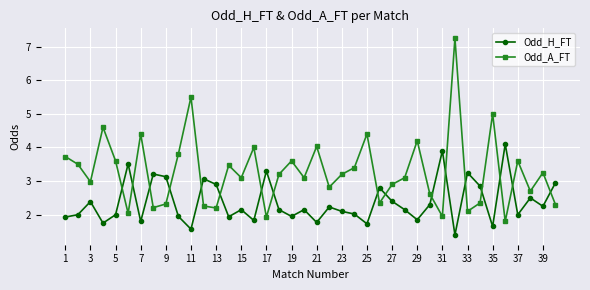

What is the smallest value displayed?

1.4